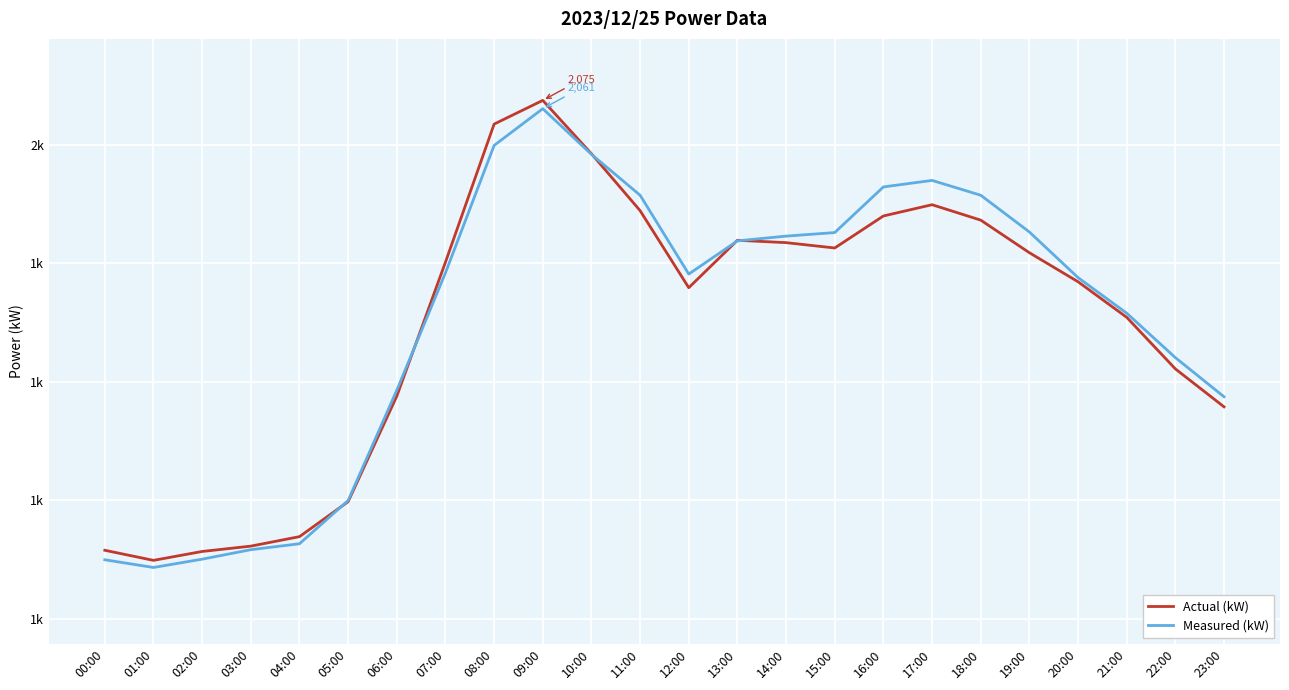

True or false: Actual (kW) has more than 0 points higher than both neighbors.

True